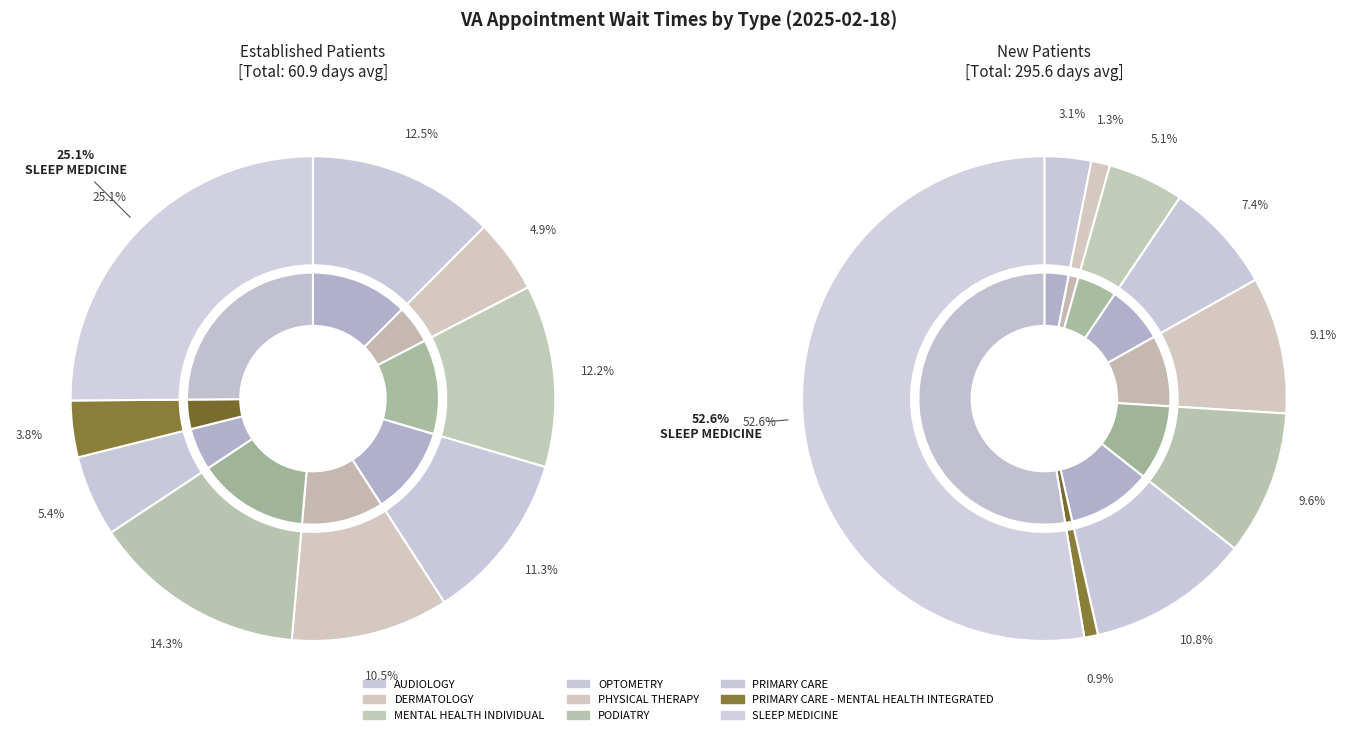

To the nearest percent, what is the combined percentage of DERMATOLOGY and PRIMARY CARE?

10%